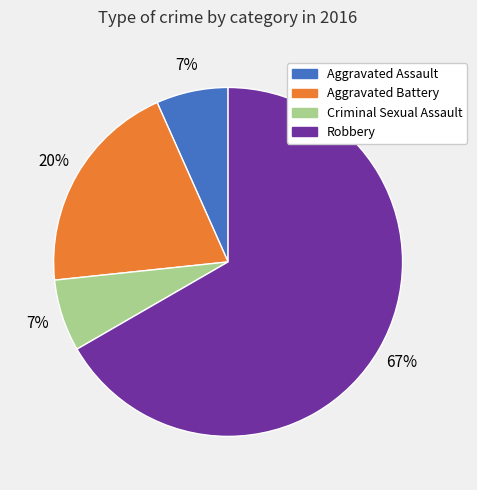

Does Aggravated Assault represent more than half of the total?

No